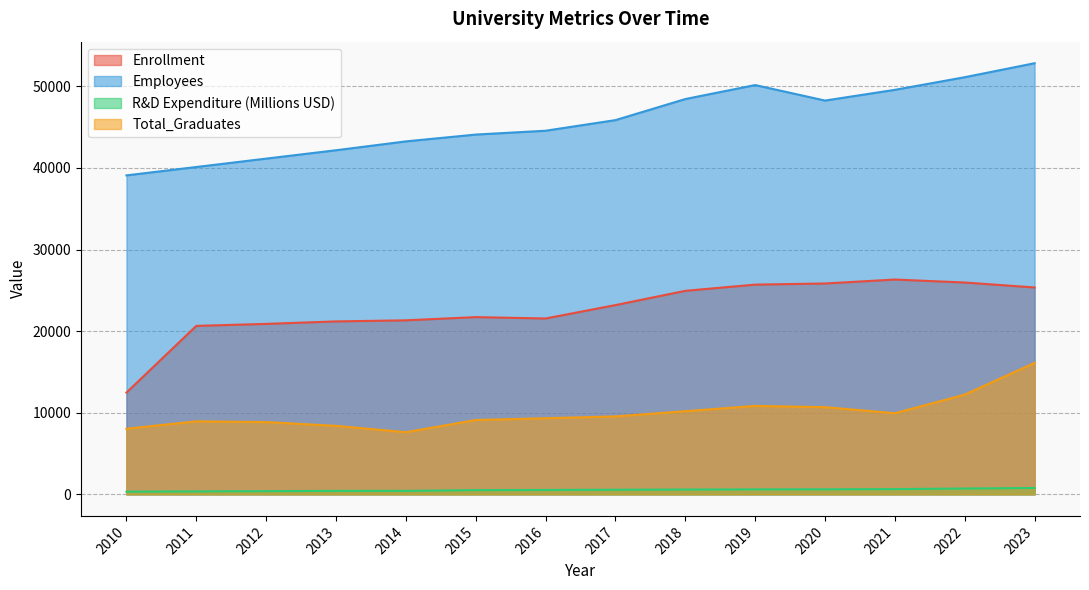

What is the difference between the second highest and second lowest values in the Enrollment series?

5316.0